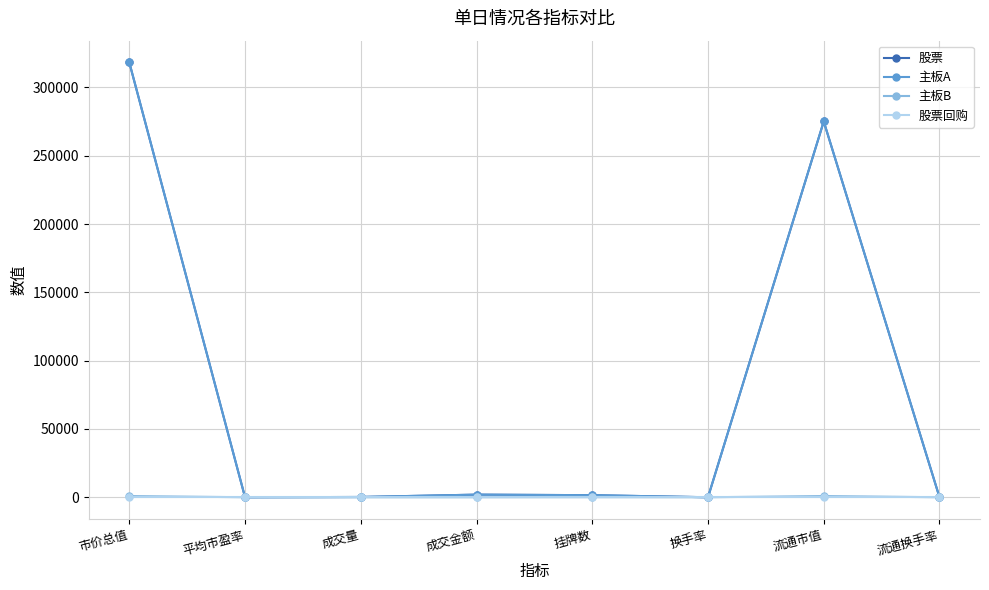

What is the label of the 6th point from the left?

换手率